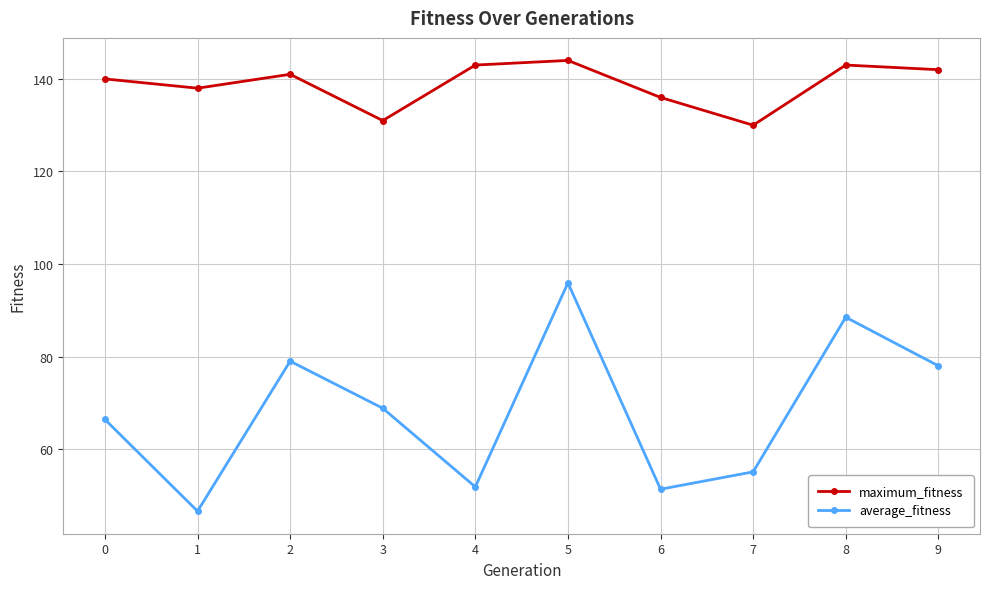

What is the minimum value shown in the chart?

46.6